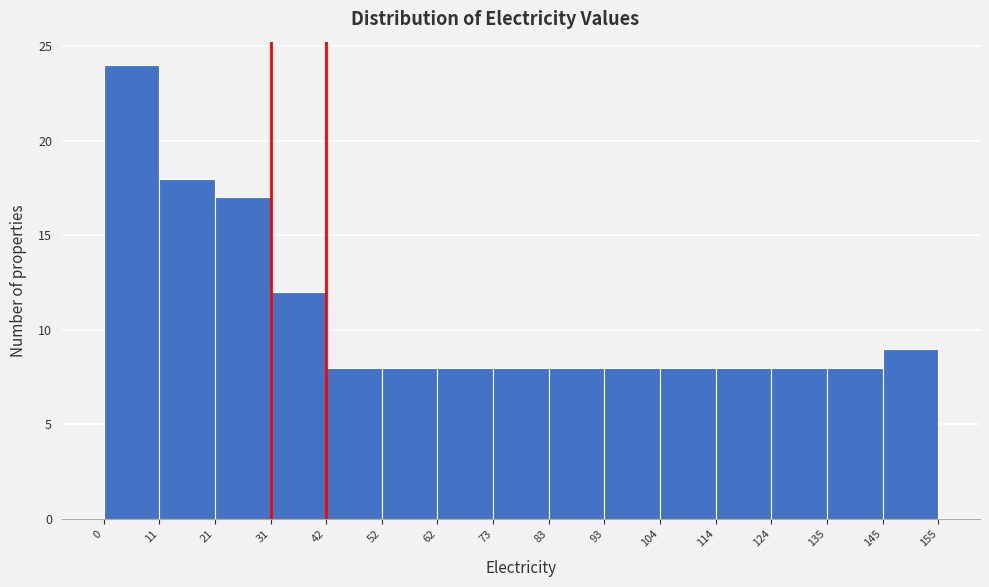

Reading left to right, list every bar in this chart as the range it spans on the x-axis followed by its height. The values are not printed on the chart, so give them approximately, as read against the axis.

0 to 11: 24
11 to 21: 18
21 to 31: 17
31 to 42: 12
42 to 52: 8
52 to 62: 8
62 to 73: 8
73 to 83: 8
83 to 93: 8
93 to 104: 8
104 to 114: 8
114 to 124: 8
124 to 135: 8
135 to 145: 8
145 to 155: 9